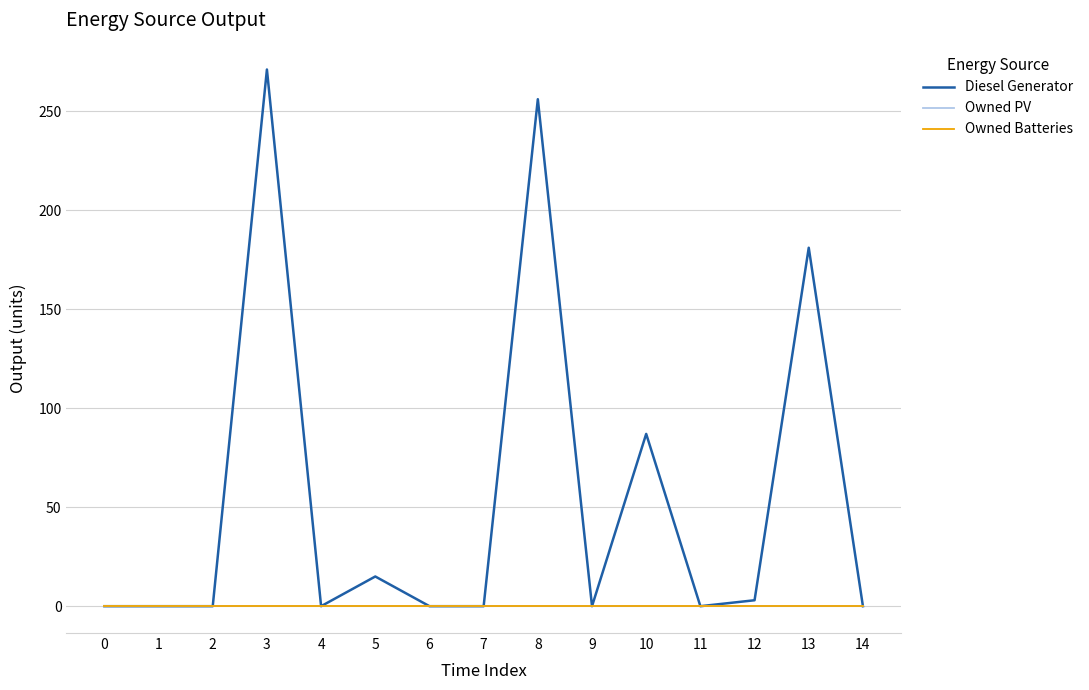

Does the chart have visible grid lines?

Yes